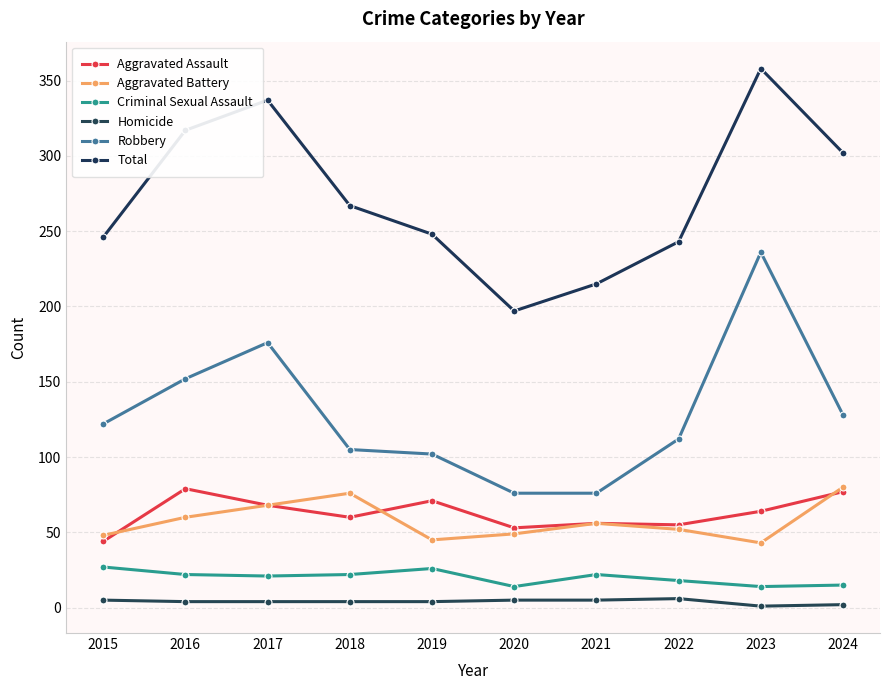

At which label does Total reach its peak?

2023